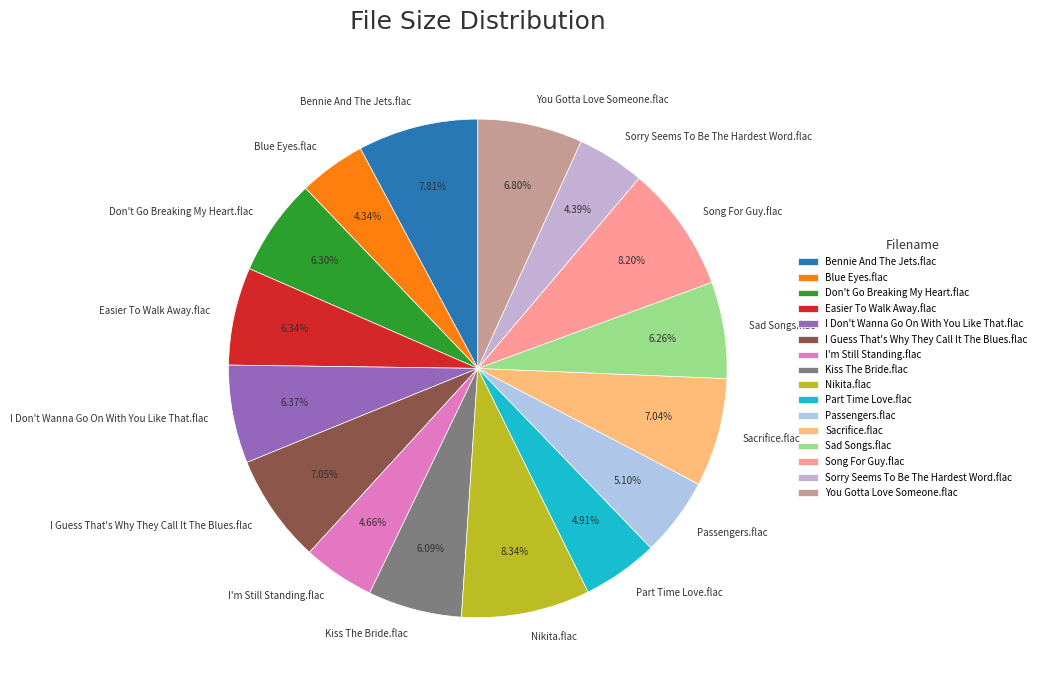

Is the sum of I Guess That's Why They Call It The Blues.flac and Passengers.flac greater than half?

No